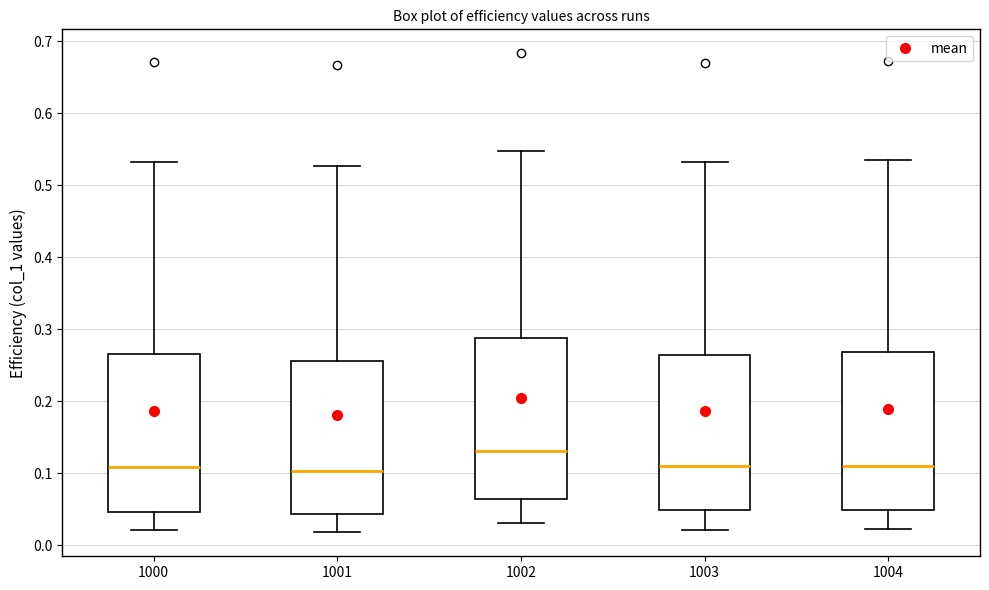

Reading left to right, transcribe this box plot: for each box, give where its median line is, the range the box spans, and where its two whiskers end, as read against the y-axis. The values are not printed on the chart, so give them approximately, as read against the axis.

1000: median 0.11, box 0.05 to 0.27, whiskers 0.02 to 0.53
1001: median 0.10, box 0.04 to 0.26, whiskers 0.02 to 0.53
1002: median 0.13, box 0.06 to 0.29, whiskers 0.03 to 0.55
1003: median 0.11, box 0.05 to 0.26, whiskers 0.02 to 0.53
1004: median 0.11, box 0.05 to 0.27, whiskers 0.02 to 0.53